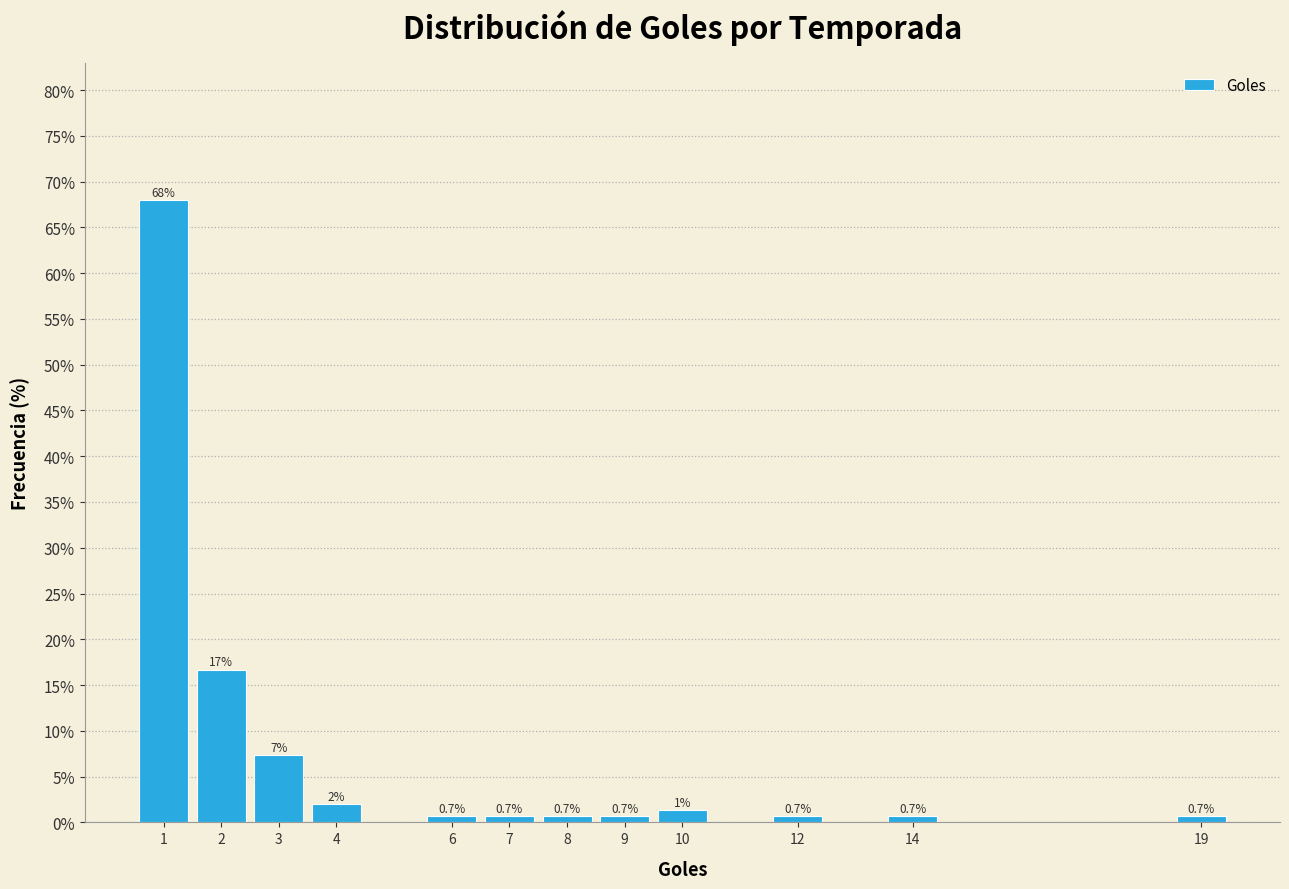

Which range on the x-axis has the tallest bar?

0.5 to 1.5